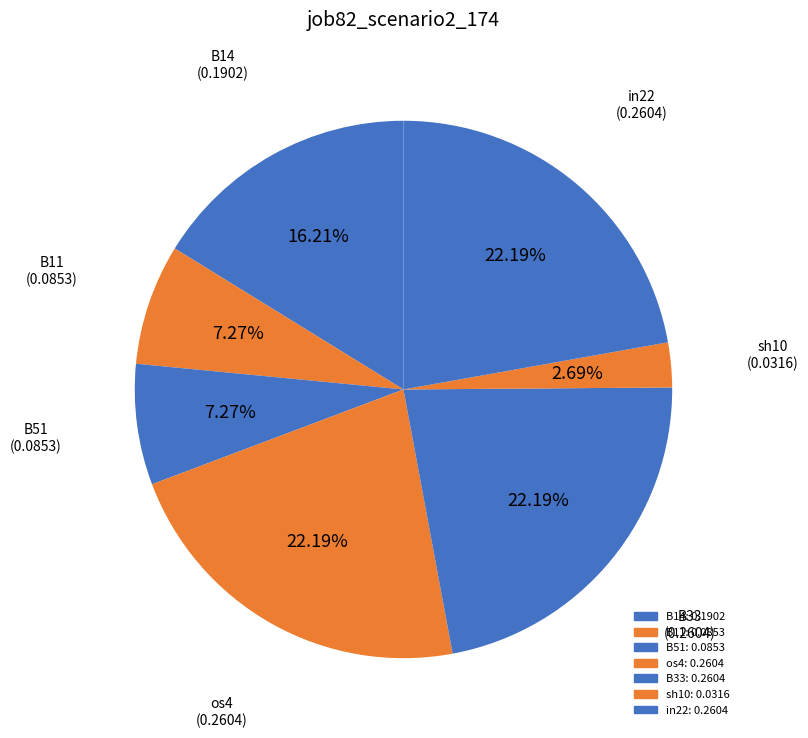

To the nearest percent, what percentage of the pie is B11?

7%